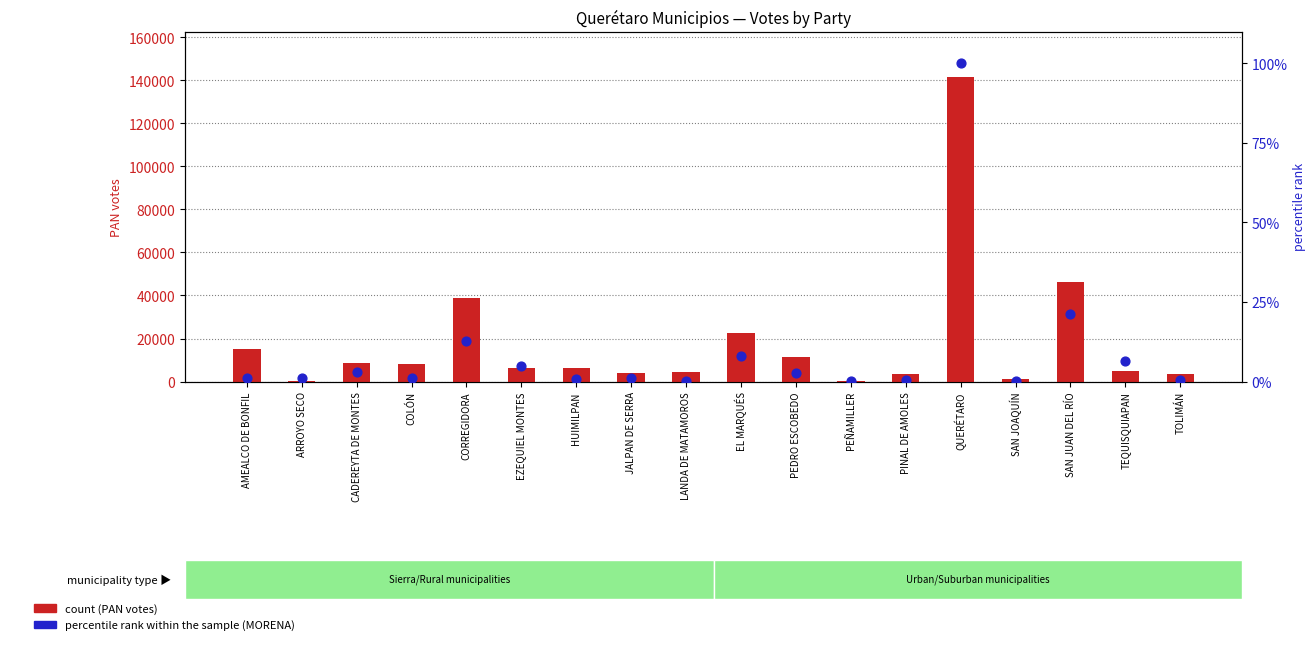

What are all the series names shown in the legend?

count (PAN votes), percentile rank within the sample (MORENA)